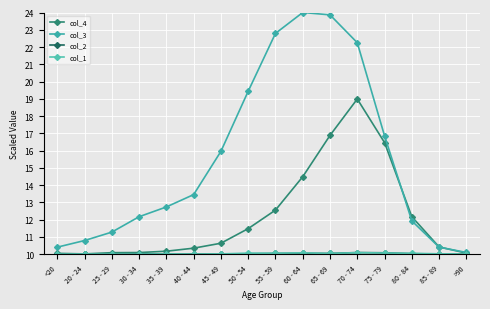

At how many categories does at least one series exceed 13?

8